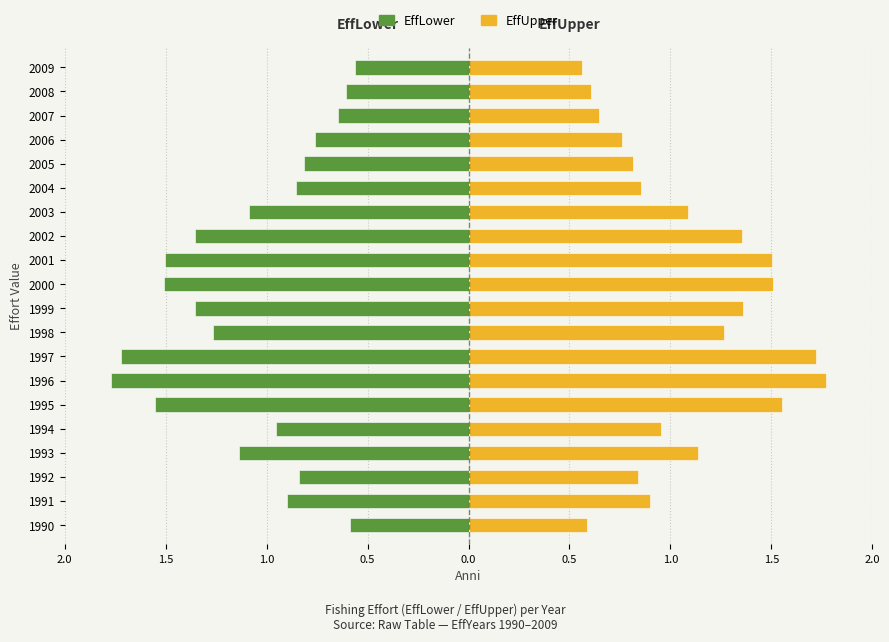

Which series has the largest range (max minus min)?

EffLower